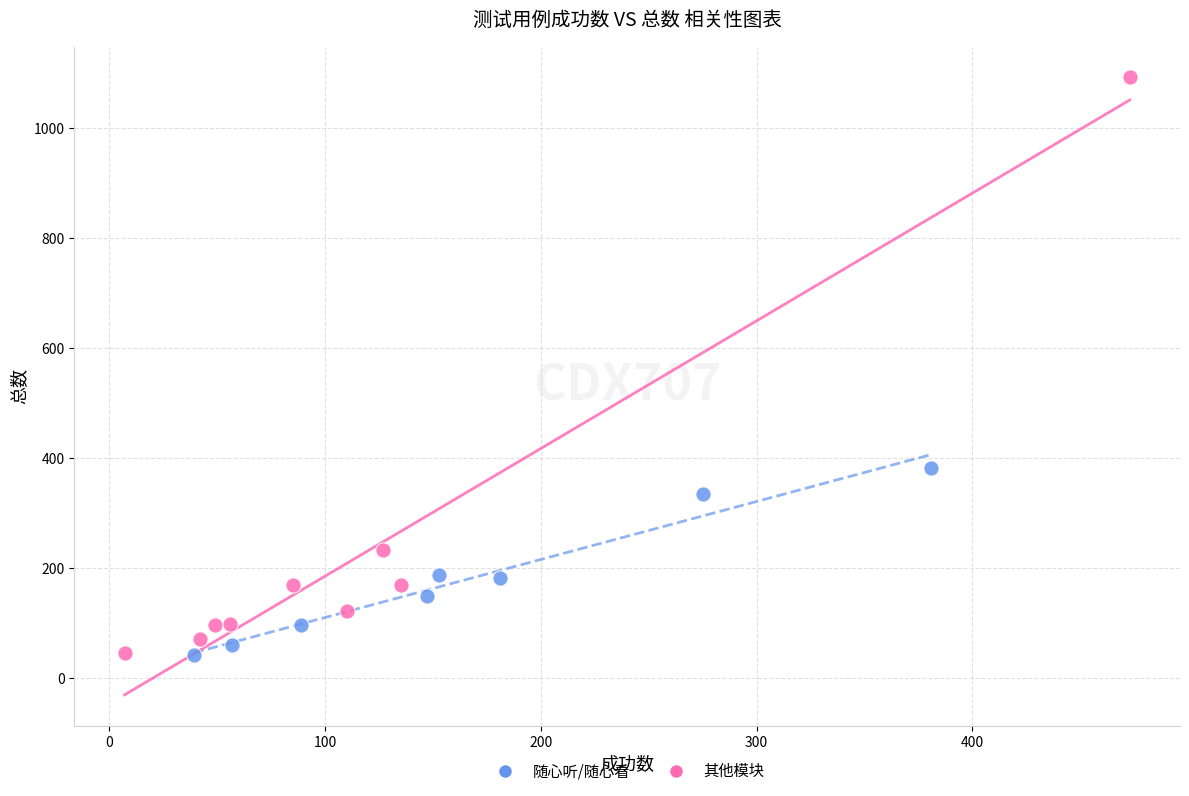

Which series has the largest Y range (max minus min)?

其他模块